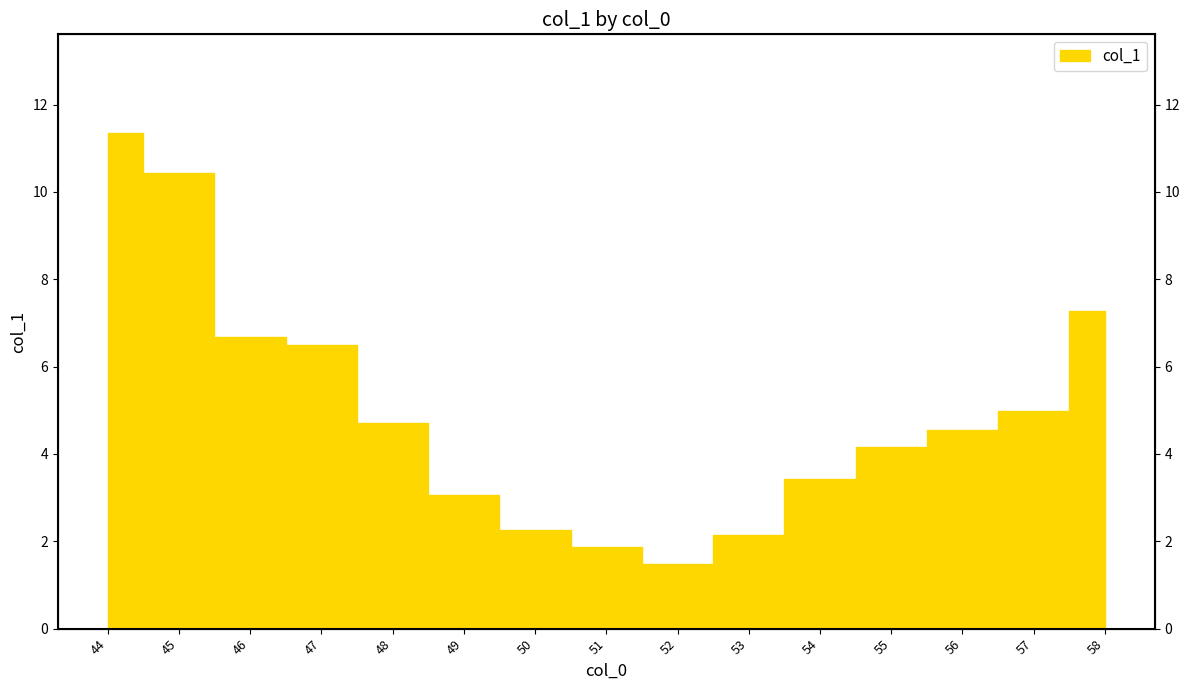

How many data points does each series have?

15